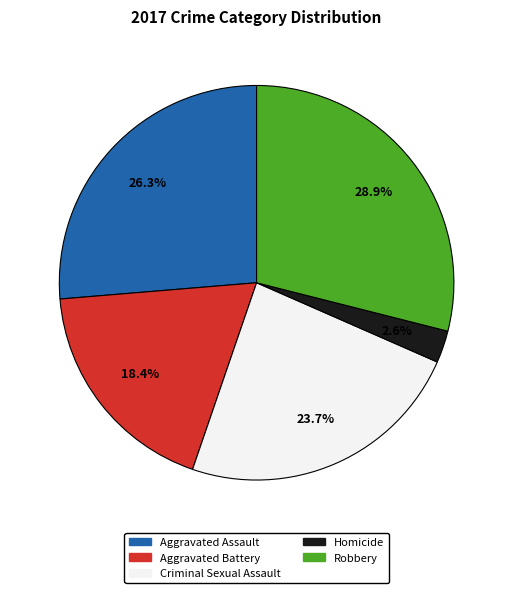

Rank the categories by value from lowest to highest.

Homicide, Aggravated Battery, Criminal Sexual Assault, Aggravated Assault, Robbery